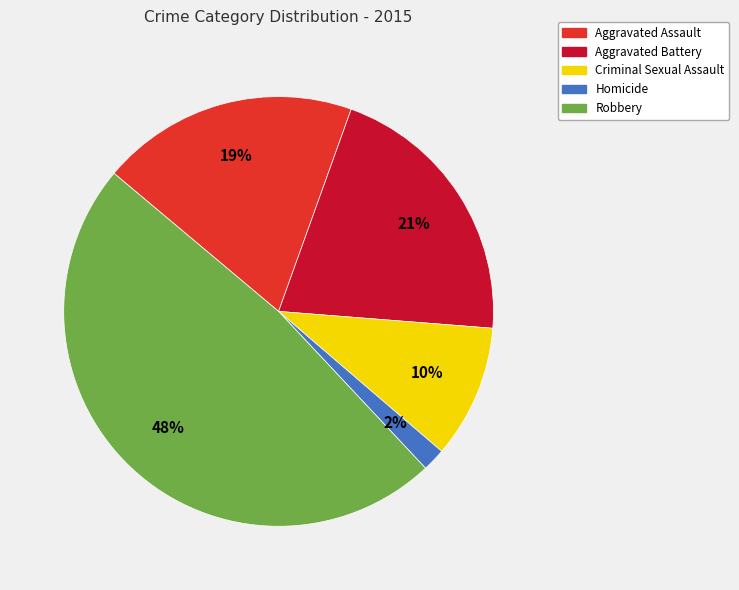

What is the largest slice in the pie chart?

Robbery